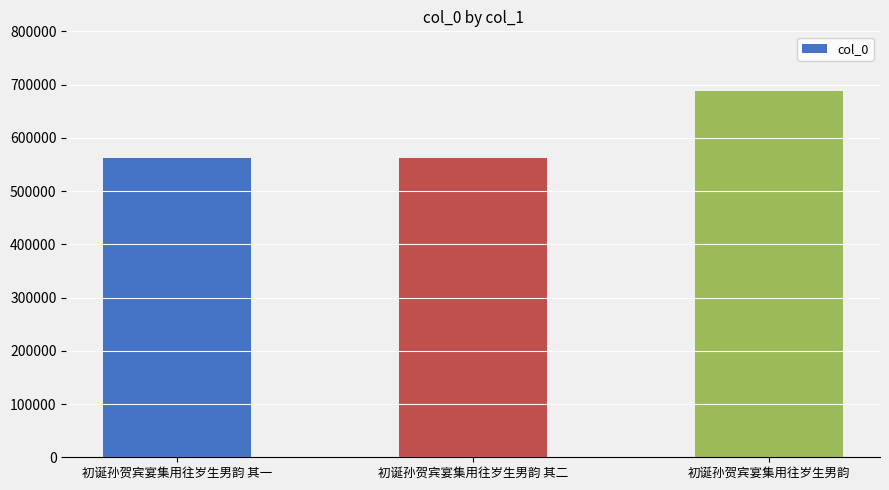

Does the chart contain stacked bars?

No